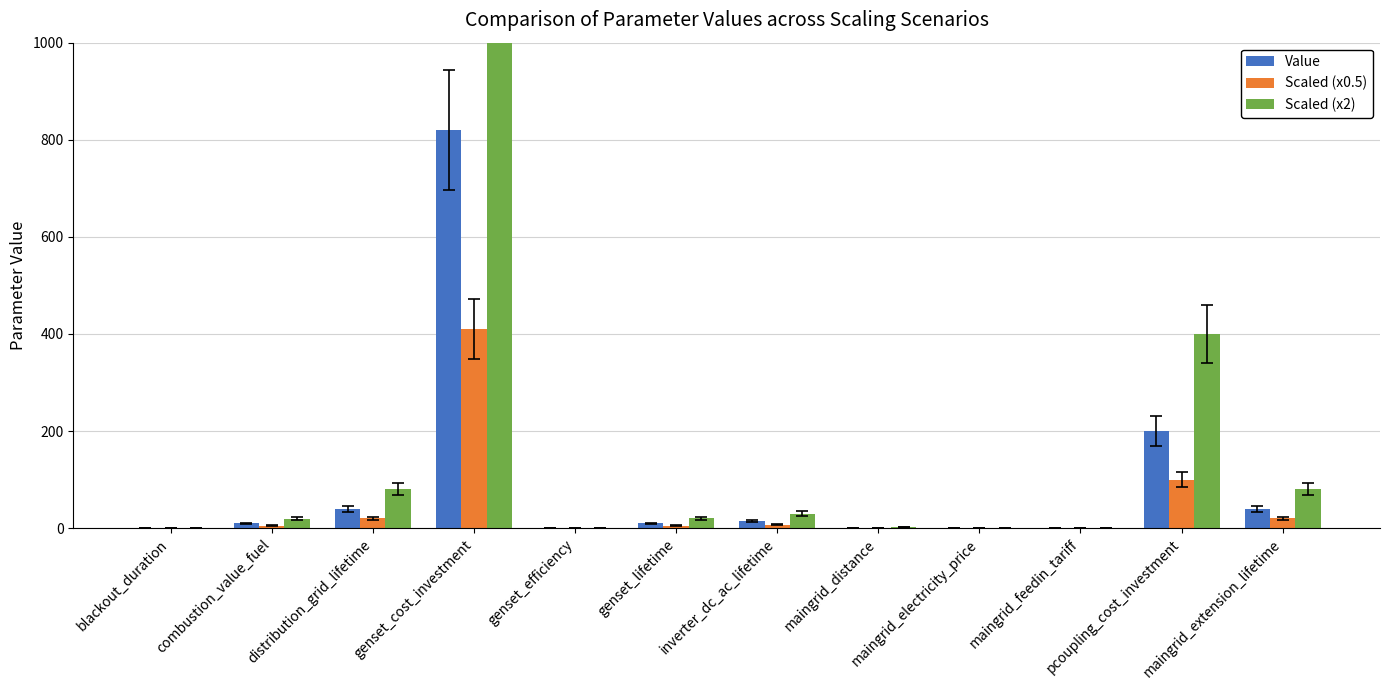

Is it true that Value equals 10.0 at genset_lifetime?

True